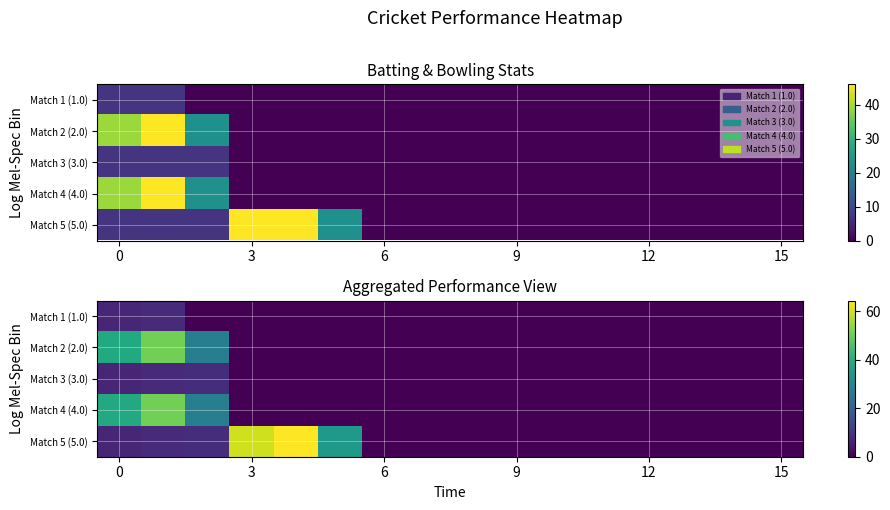

The value of Match 1 (1.0) at 15 is 4.8. True or false?

False